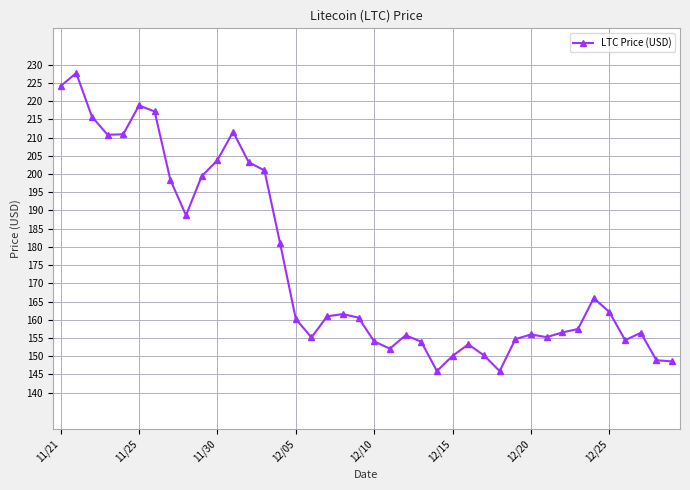

True or false: there are more than 1 points higher than both neighbors.

True